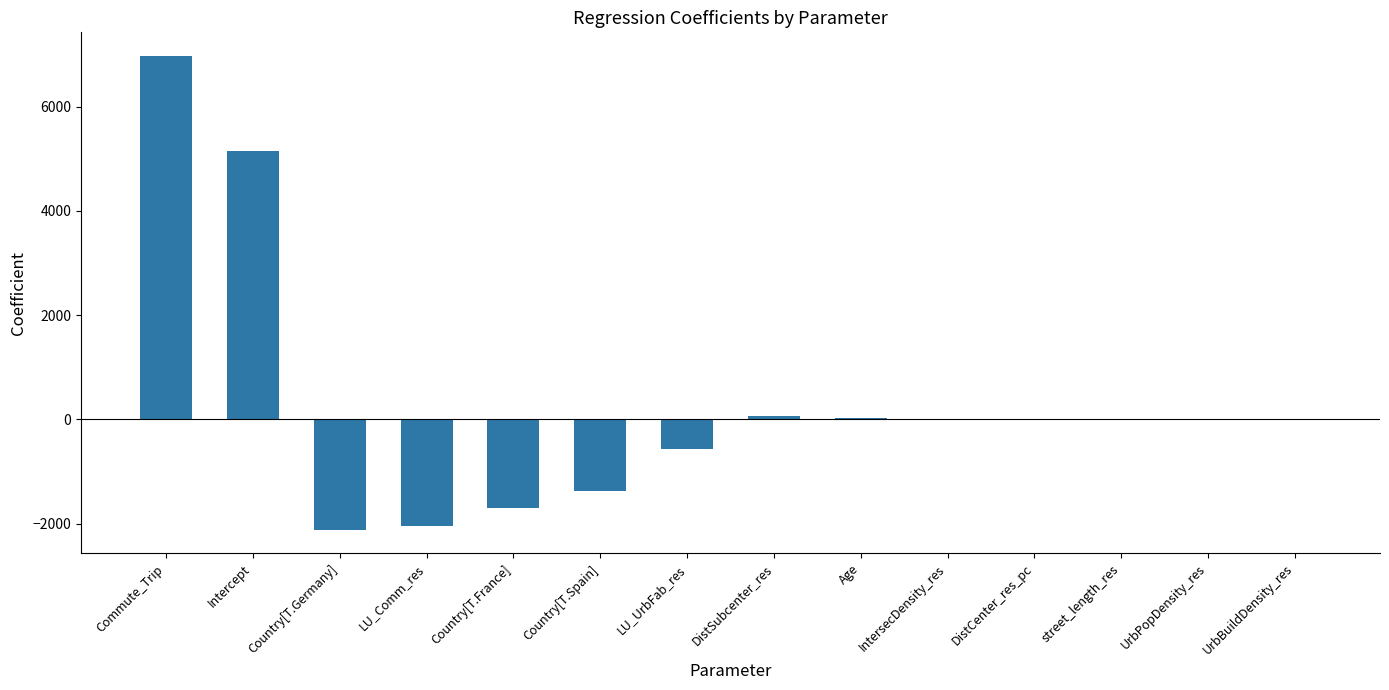

The chart shows a value of -0.0 at UrbPopDensity_res. True or false?

True